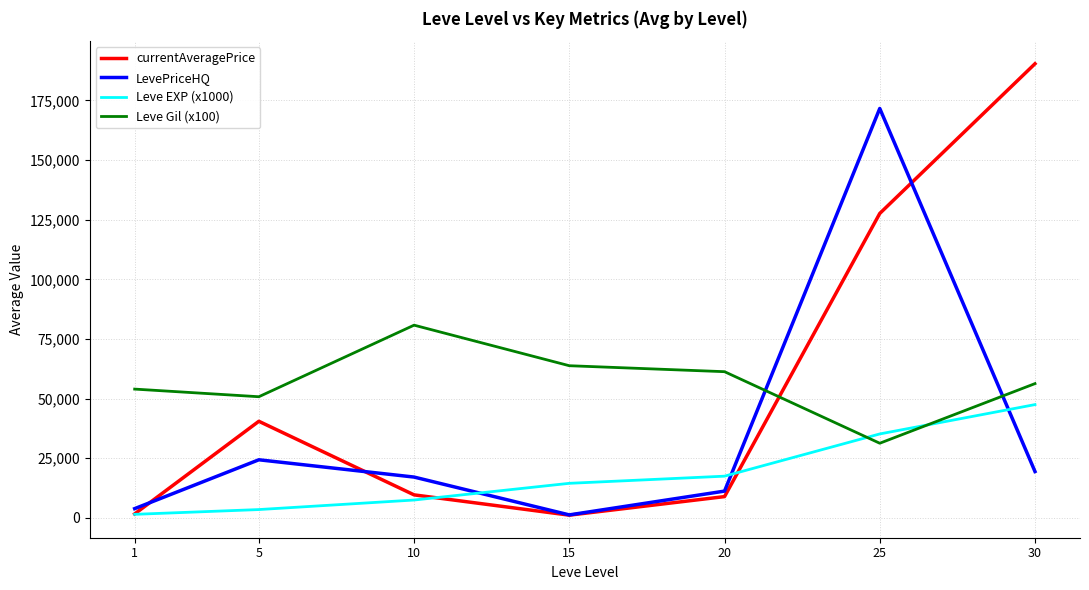

The Leve EXP (x1000) series shows 11141 at 20. True or false?

False